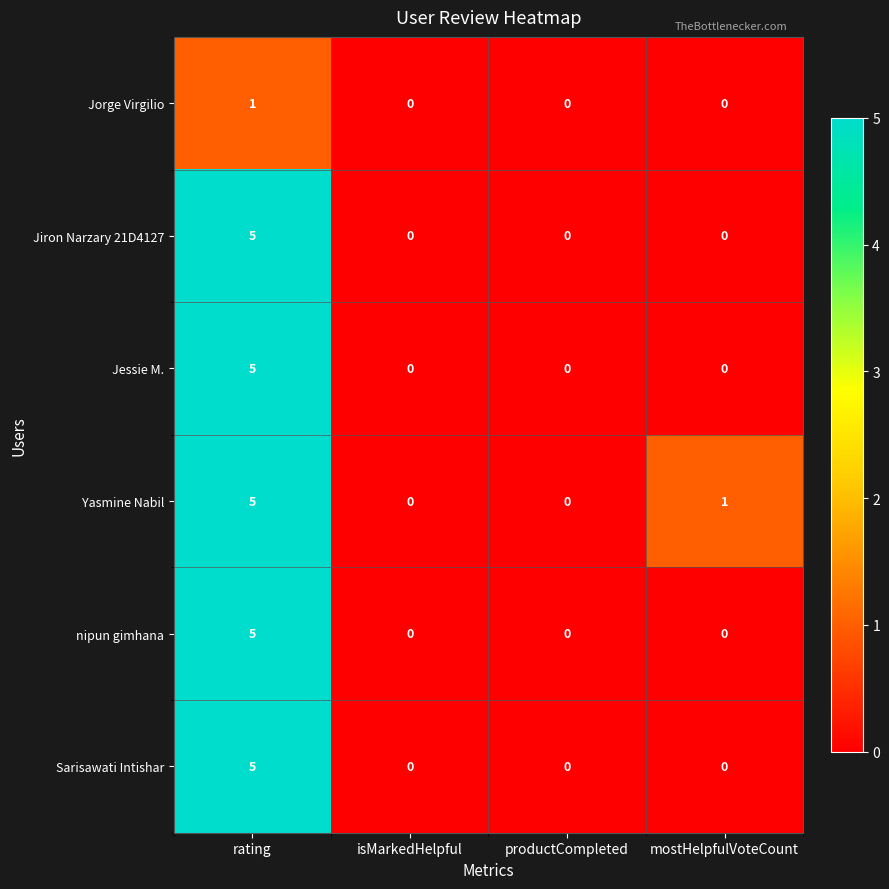

Which category has the highest value in the Jiron Narzary 21D4127 series?

rating